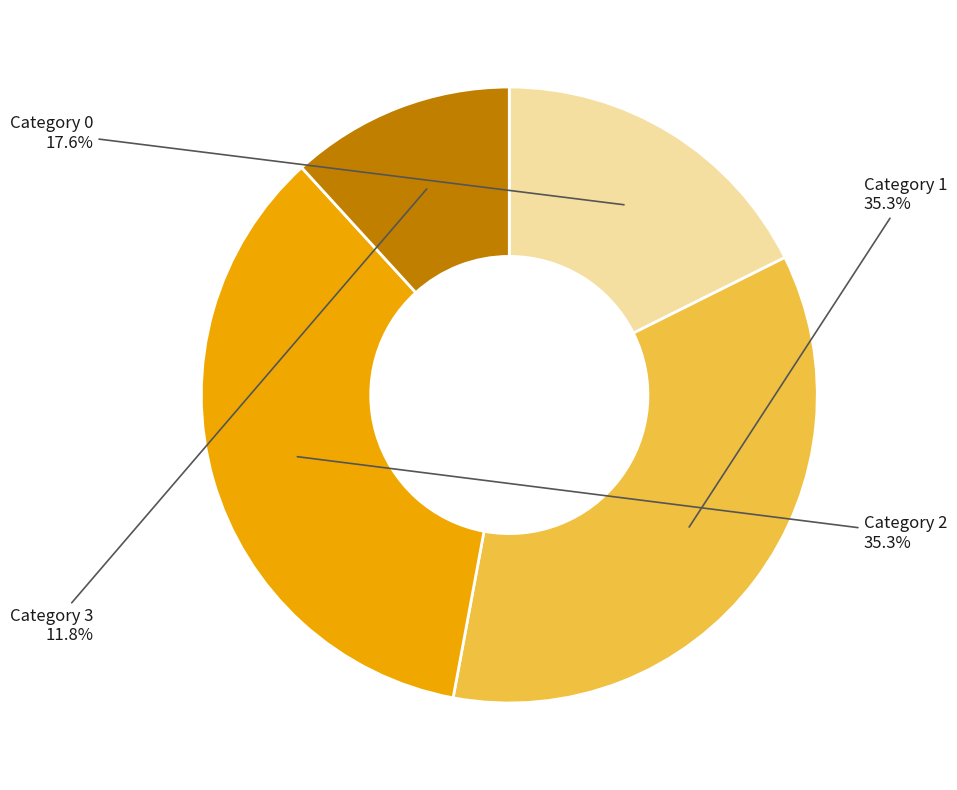

Is there a majority slice in this chart?

No